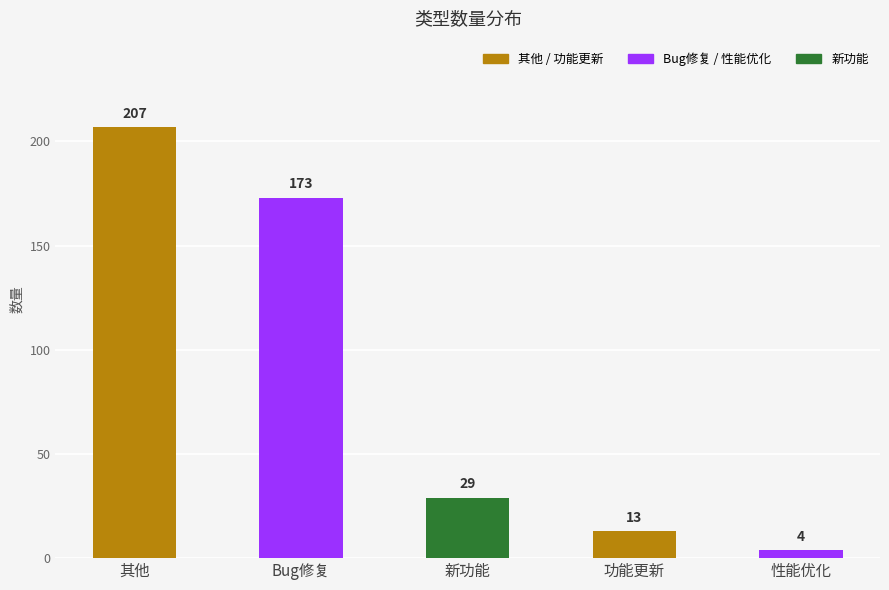

What position from the right is 新功能?

3